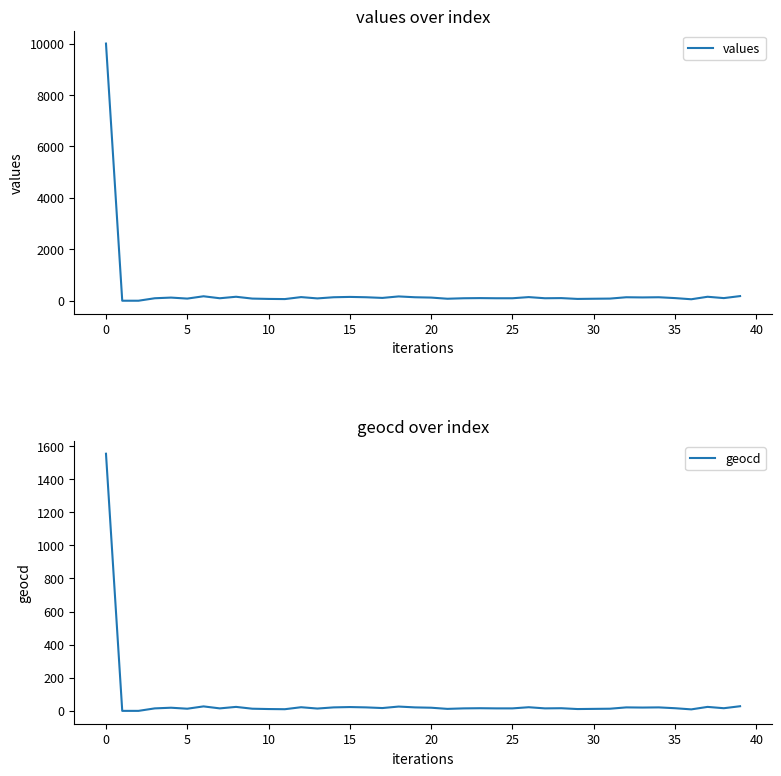

What are all the series names shown in the legend?

values, geocd